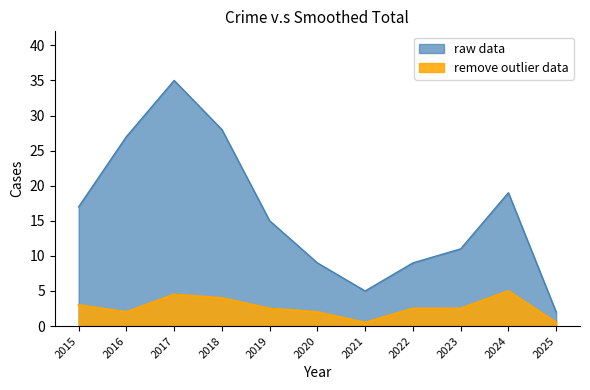

Between 2017 and 2020, which is larger?

2017